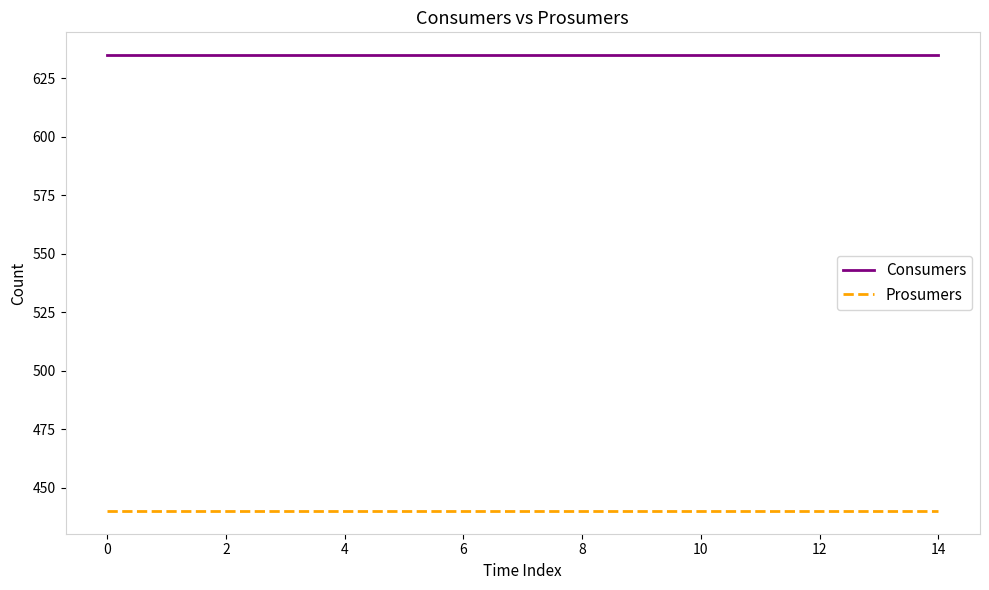

True or false: Prosumers and Consumers cross at least once.

False